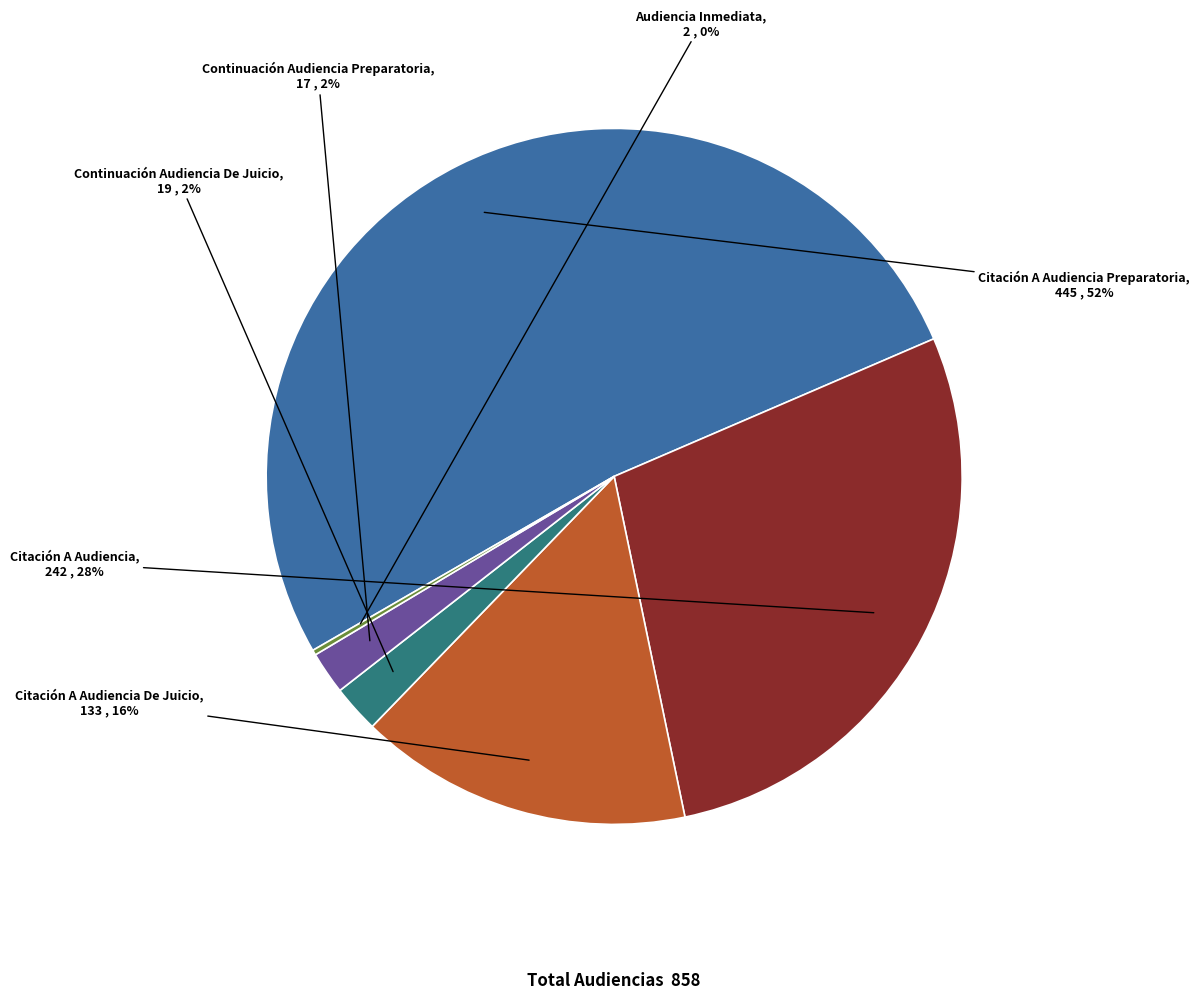

Is the sum of Citación A Audiencia Preparatoria and Continuación Audiencia Preparatoria greater than half?

Yes